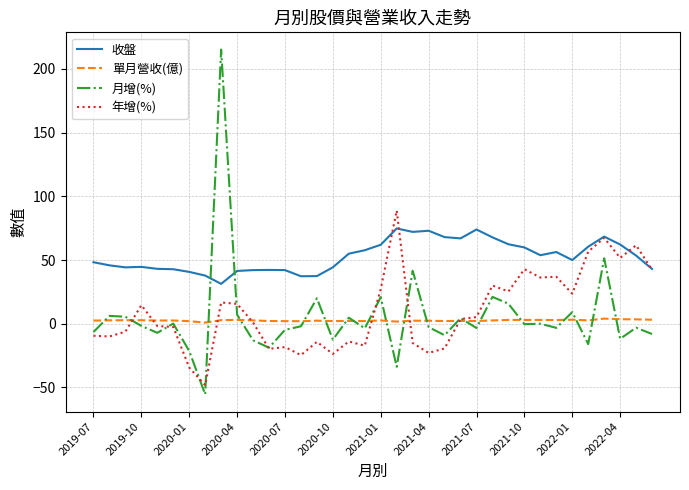

What is the maximum value shown in the chart?

215.2